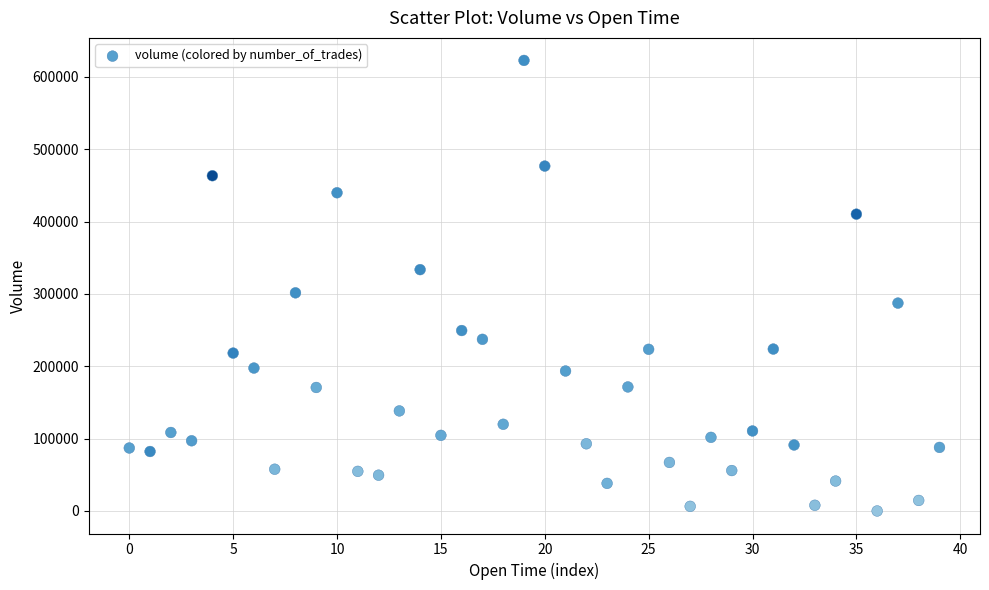

What is the range of Y values (max minus min)?

622606